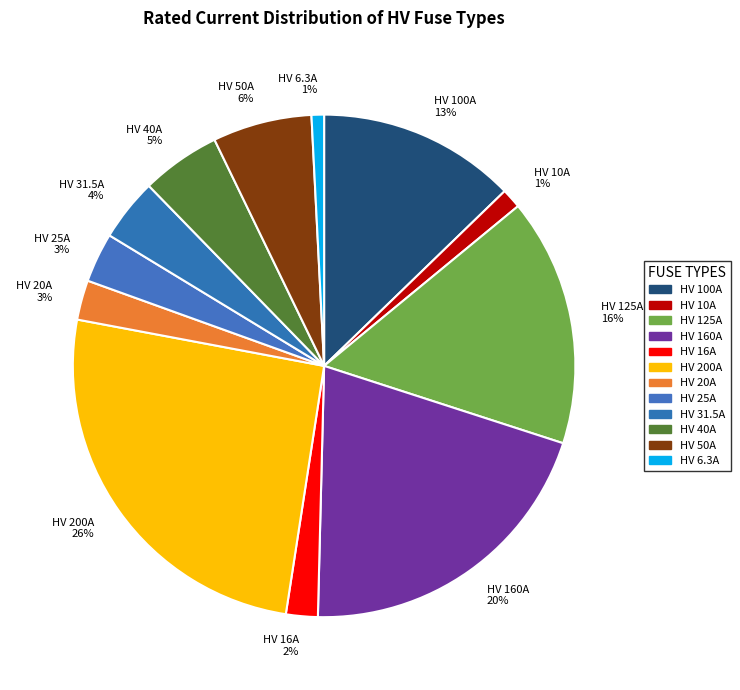

To the nearest percent, what portion does HV 25A represent?

3%